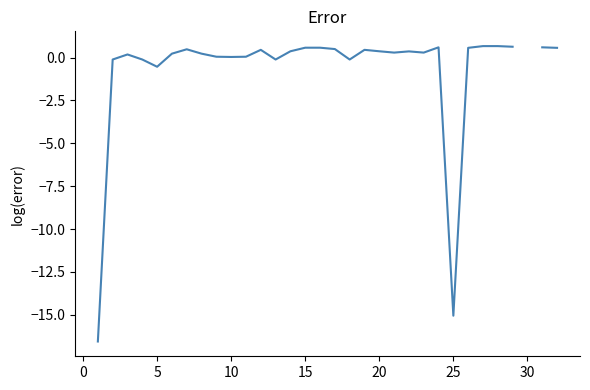

What is the label of the 19th point from the right?

14